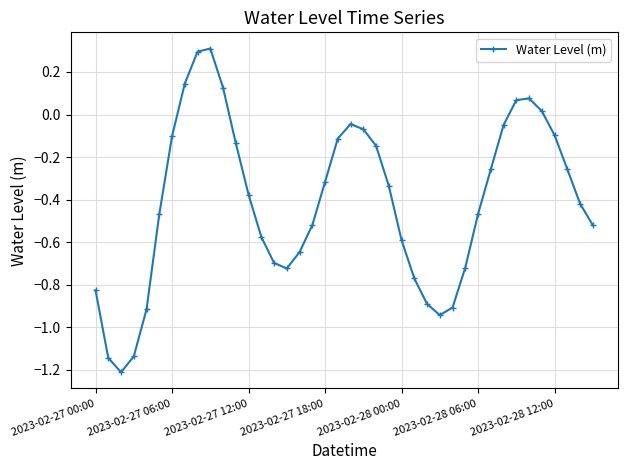

How many values are below zero?

33